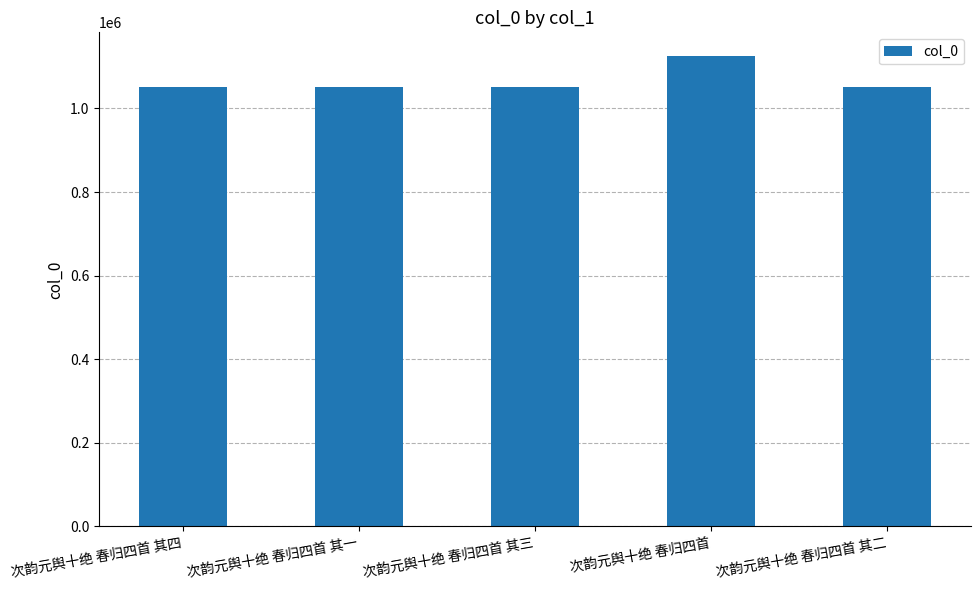

What is the value of the 5th bar from the left?

1050738